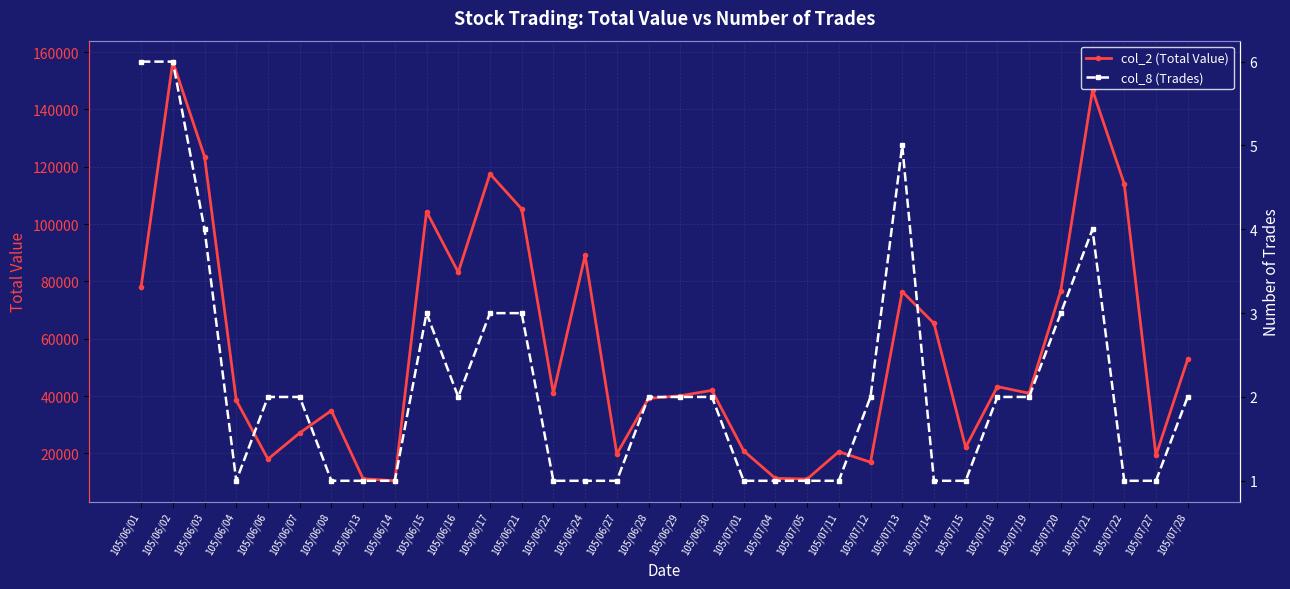

Reading left to right, list all the values displayed in this chart.

col_2 (Total Value): 78100	156700	123570	38550	18000	27140	34950	11150	10450	104400	83200	117550	105300	41000	89100	19800	39200	40100	42000	20900	11300	11050	20600	16930	76460	65400	22100	43300	41000	76800	146760	114070	19300	52800
col_8 (Trades): 6	6	4	1	2	2	1	1	1	3	2	3	3	1	1	1	2	2	2	1	1	1	1	2	5	1	1	2	2	3	4	1	1	2